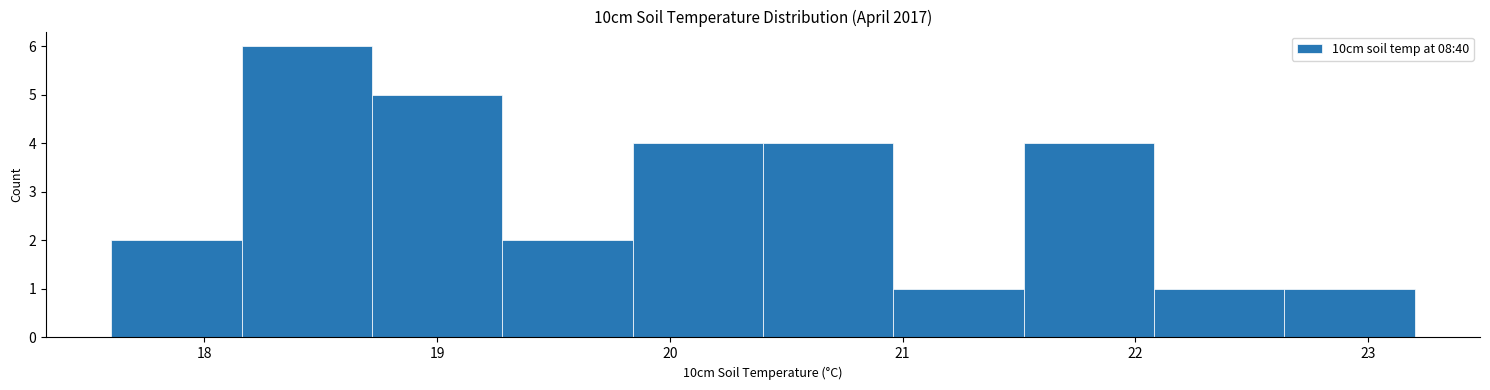

Reading left to right, list every bar in this chart as the range it spans on the x-axis followed by its height. Neither the bar edges nor the heights are printed on the chart, so give them approximately, as read against the axes.

17.60 to 18.16: 2
18.16 to 18.72: 6
18.72 to 19.28: 5
19.28 to 19.84: 2
19.84 to 20.40: 4
20.40 to 20.96: 4
20.96 to 21.52: 1
21.52 to 22.08: 4
22.08 to 22.64: 1
22.64 to 23.20: 1